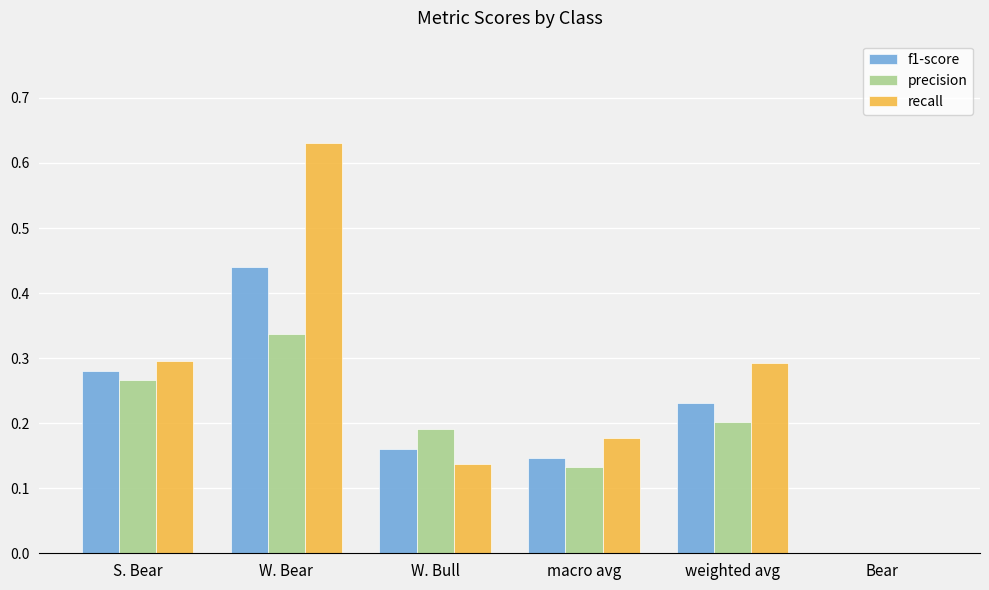

Is the value of f1-score at macro avg greater than the value of recall at S. Bear?

No